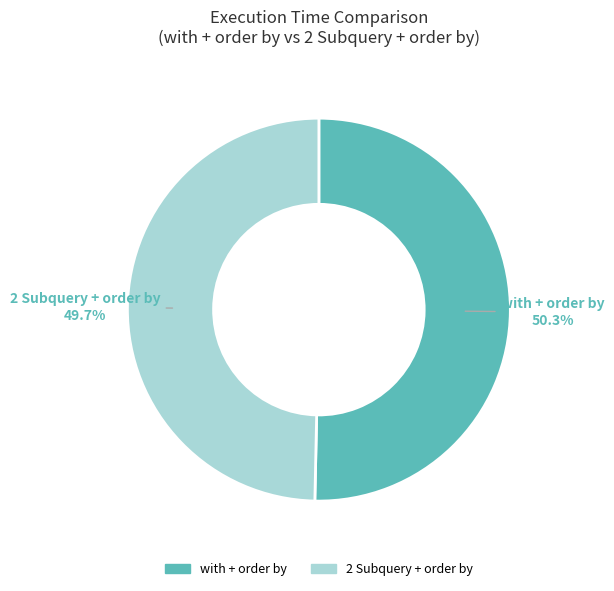

What percentage is the with + order by slice, to the nearest percent?

50%